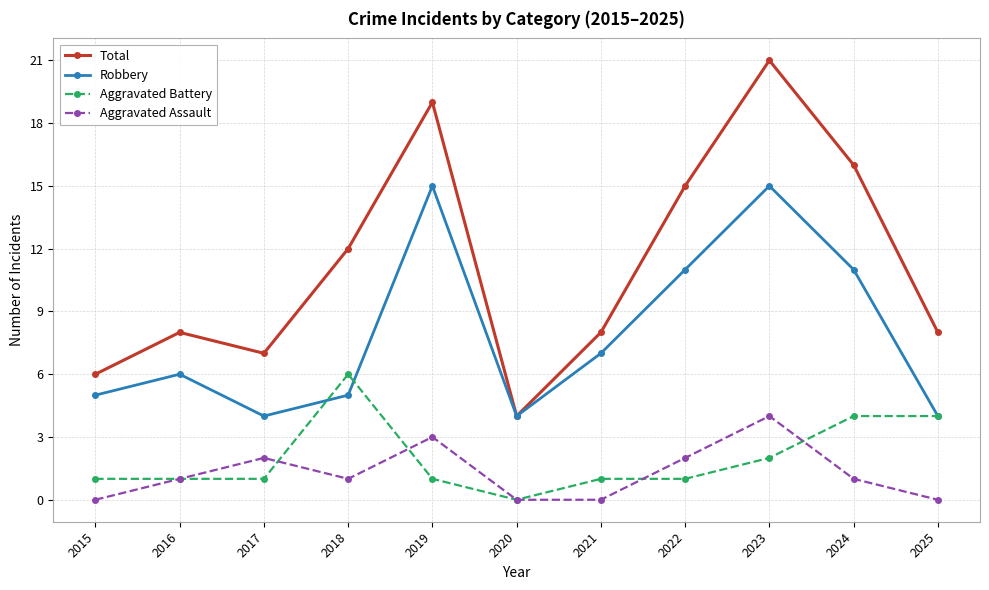

Which series changed the most between 2016 and 2022?

Total